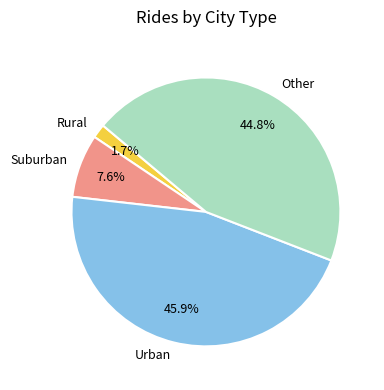

Does any single category account for the majority?

No